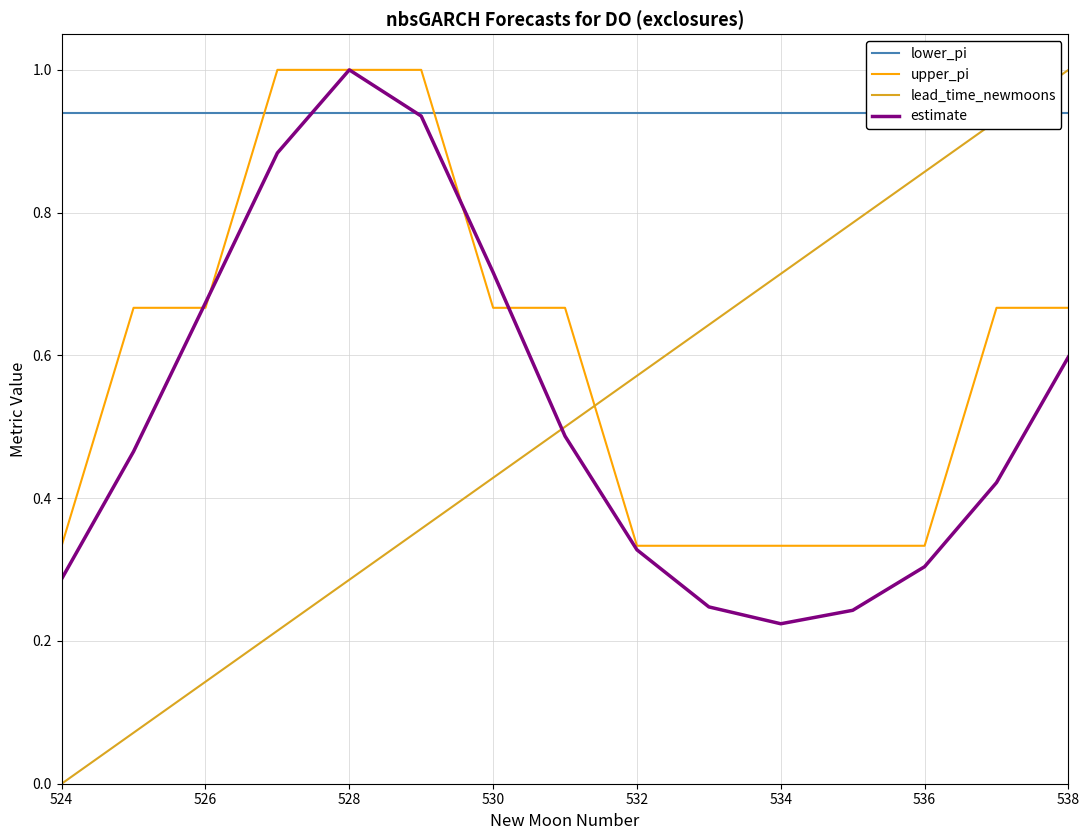

How many upper_pi values are between 0 and 1?

15